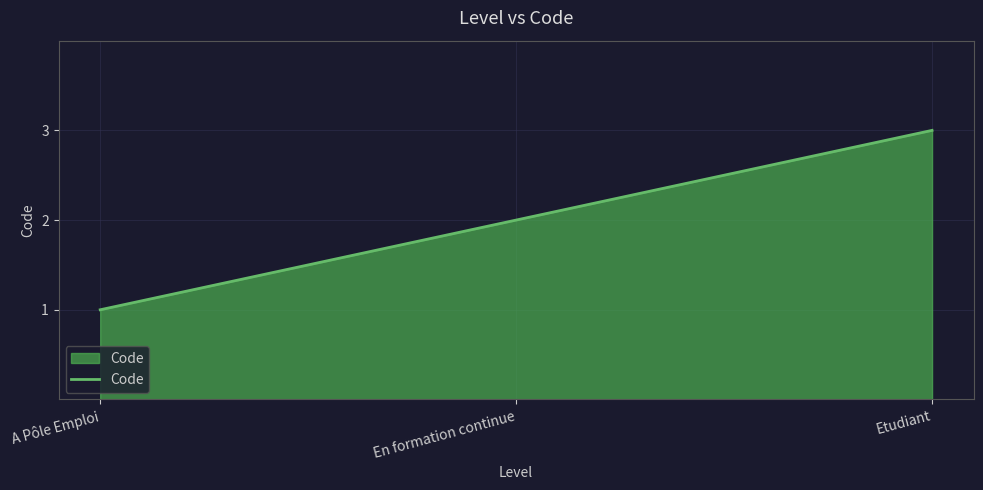

Which label corresponds to the largest value in the chart?

Etudiant